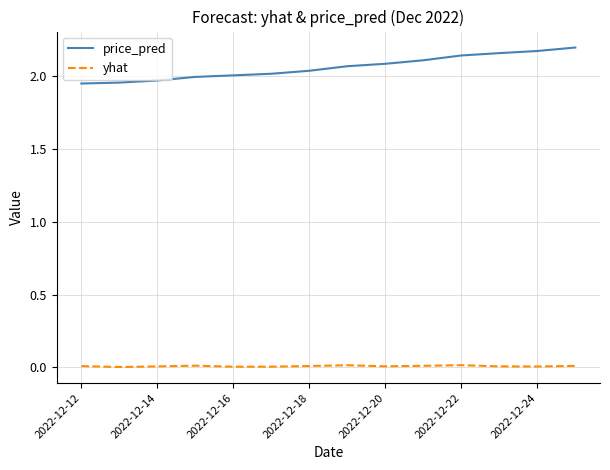

Which series has the largest total across all categories?

price_pred